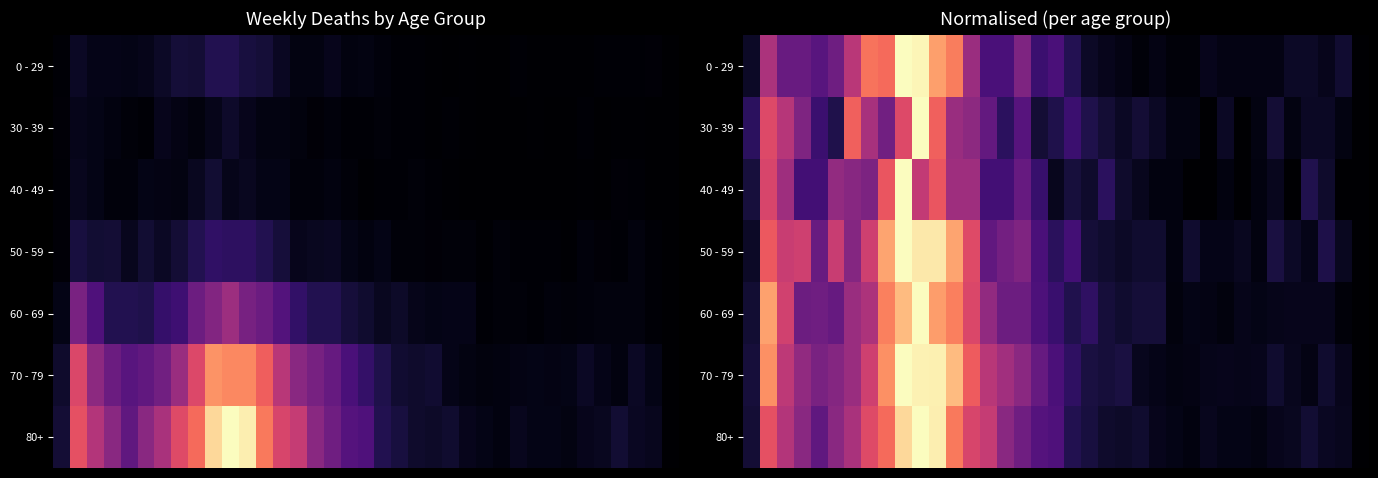

Which category has the highest value across all series?

9